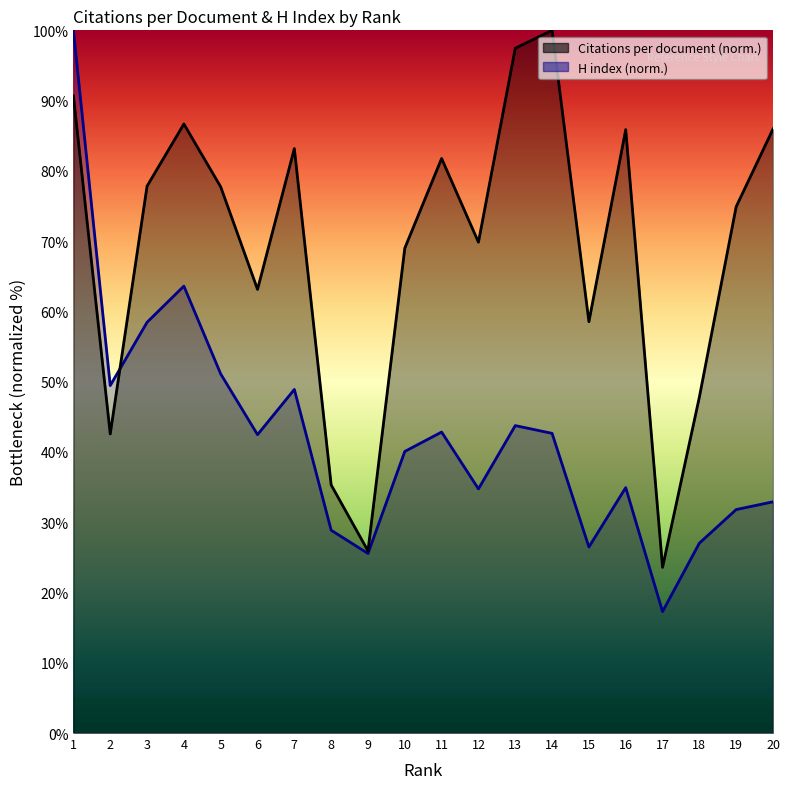

After their last crossing, which series has the higher values: H index or Citations per document?

Citations per document